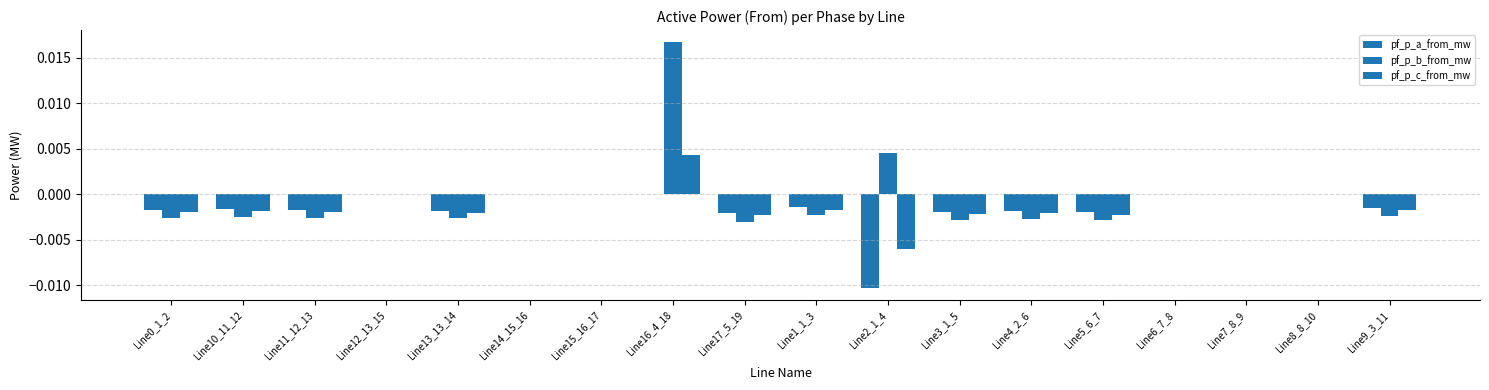

Between Line11_12_13 and Line4_2_6, which series saw the biggest shift?

pf_p_b_from_mw